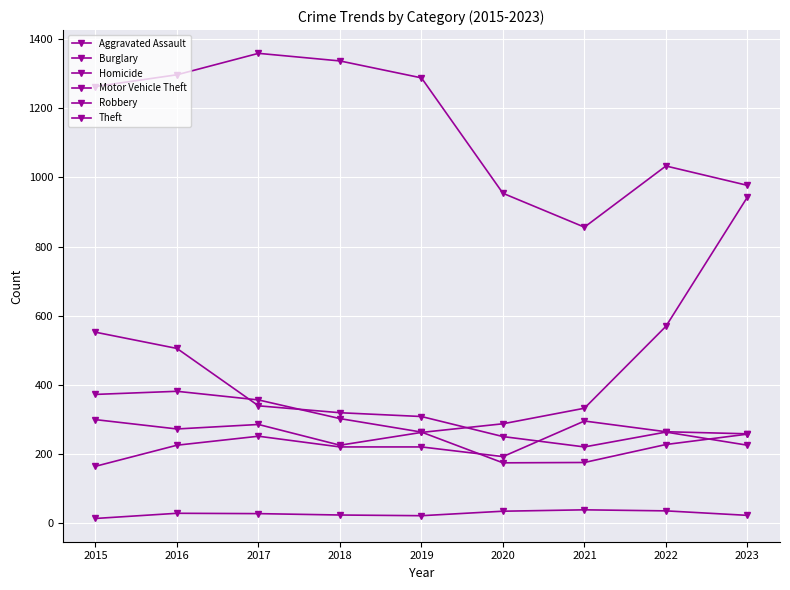

Which series has the largest range (max minus min)?

Motor Vehicle Theft